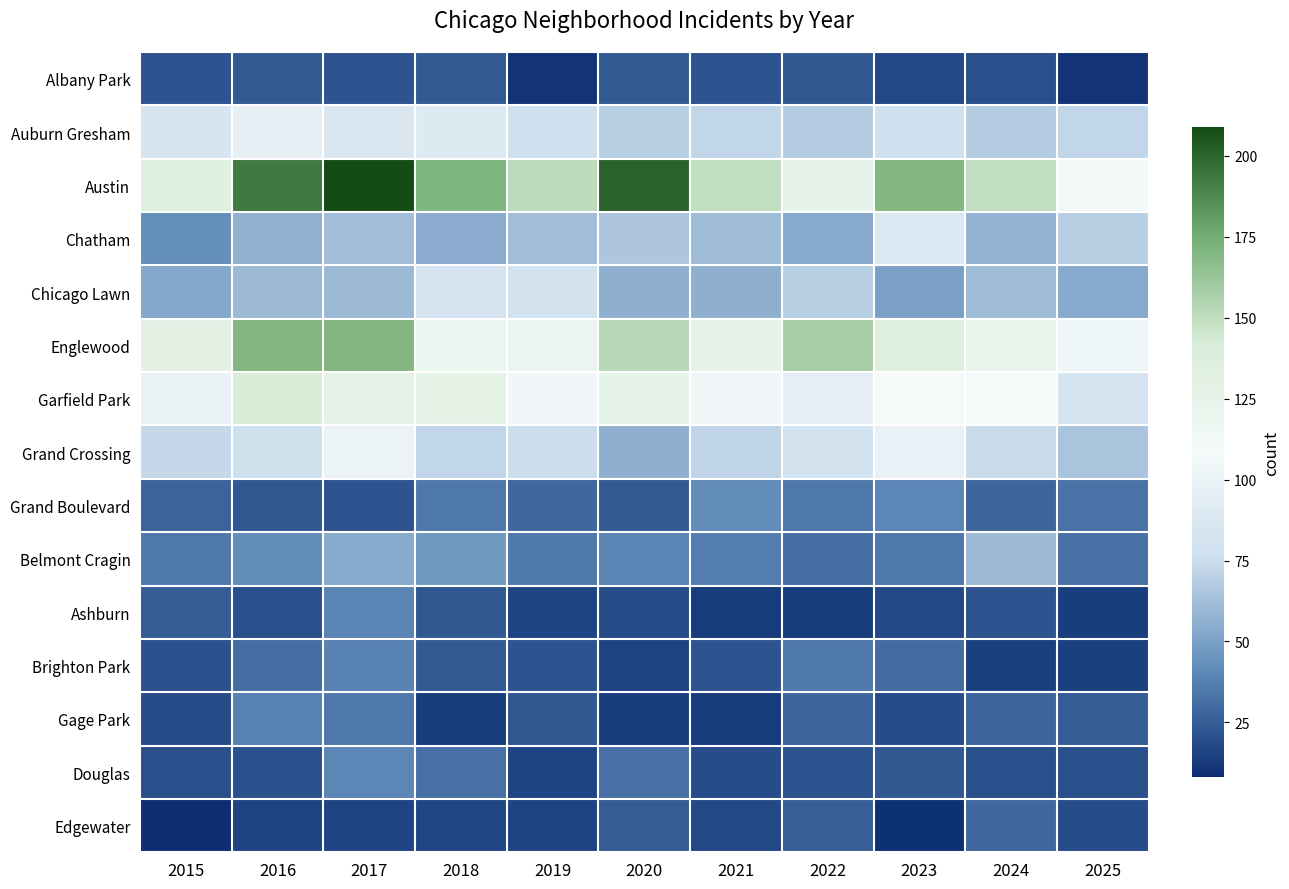

Between 2023 and 2016, which is larger?

2016